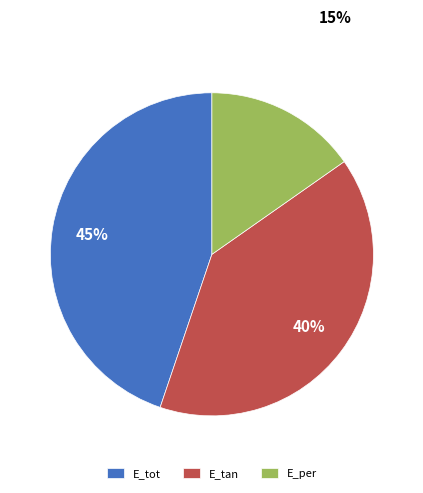

Do E_per and E_tot together represent more than half of the pie?

Yes